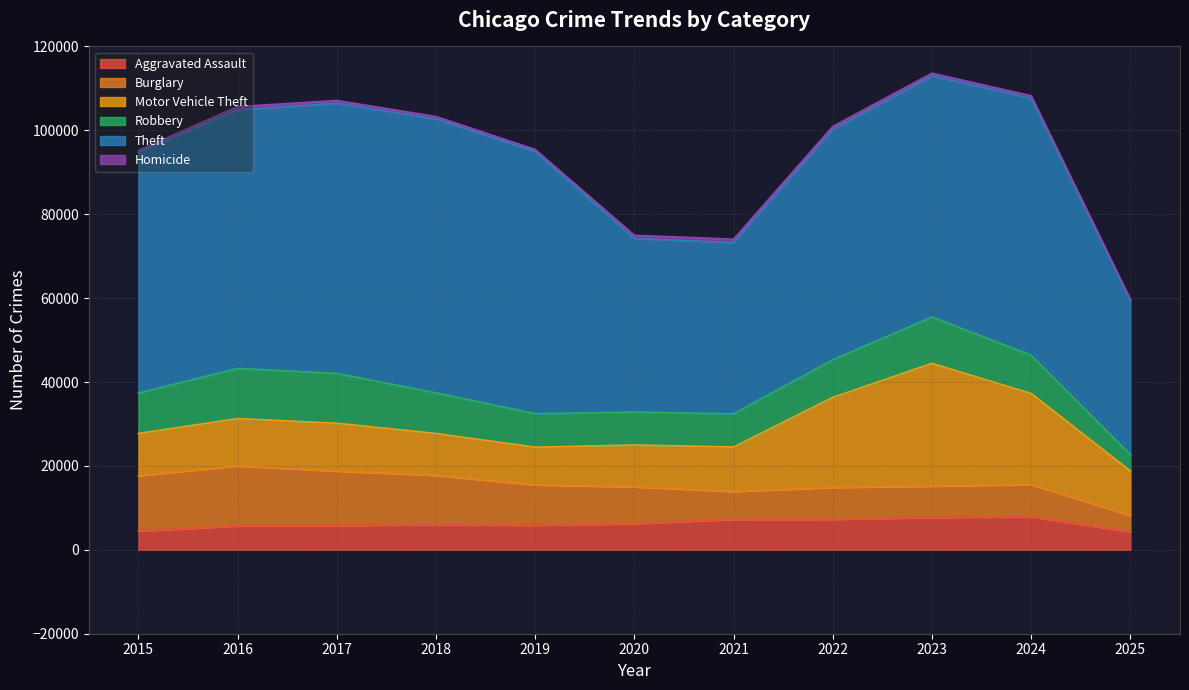

Which series has the widest spread of values?

Theft